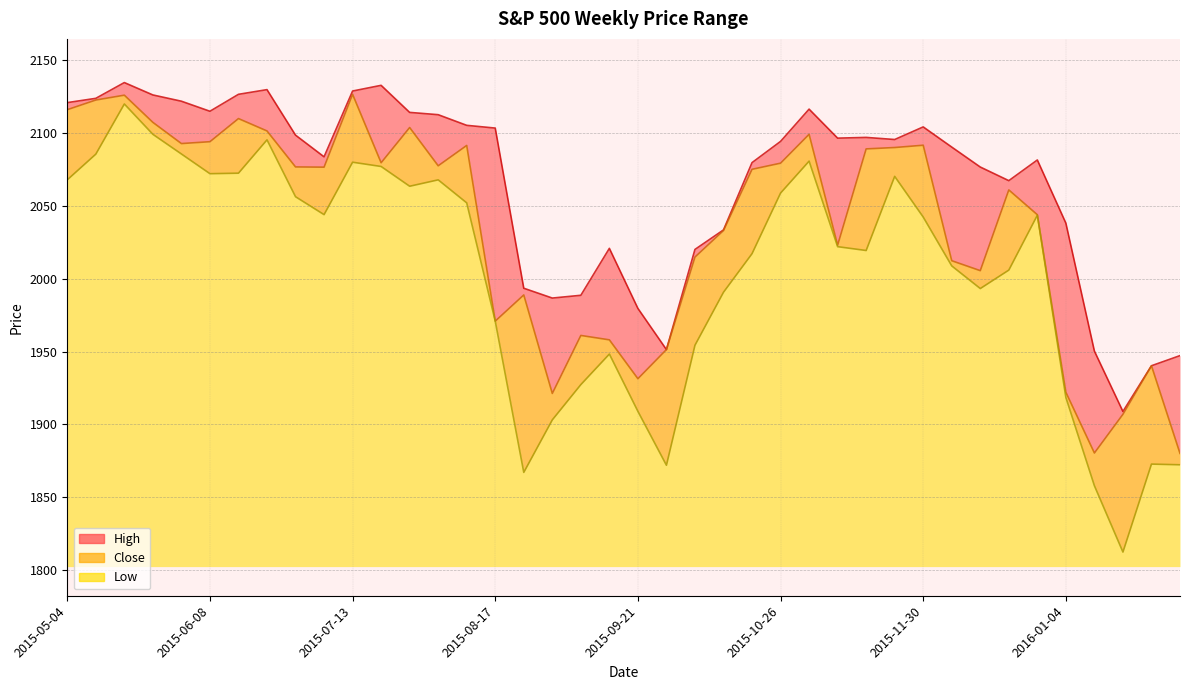

Which series has the largest total across all categories?

High